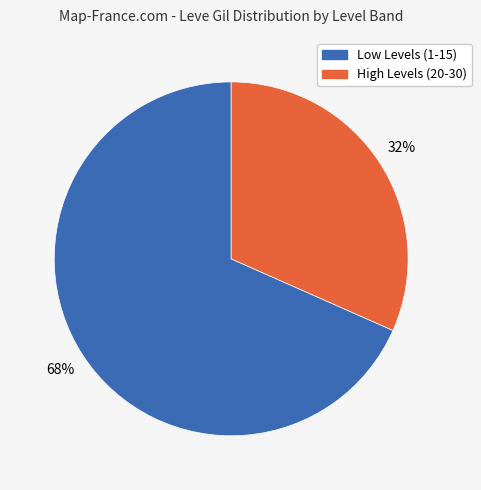

Is there a majority slice in this chart?

Yes